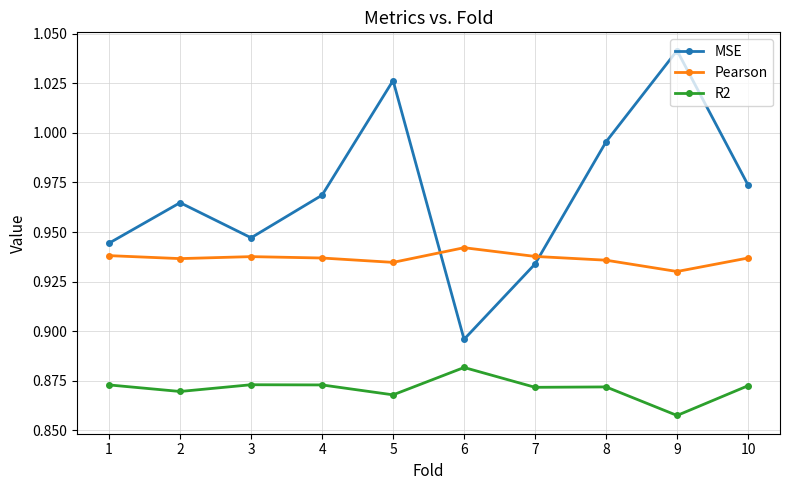

What is the difference between the MSE values at 10 and 9?

0.1